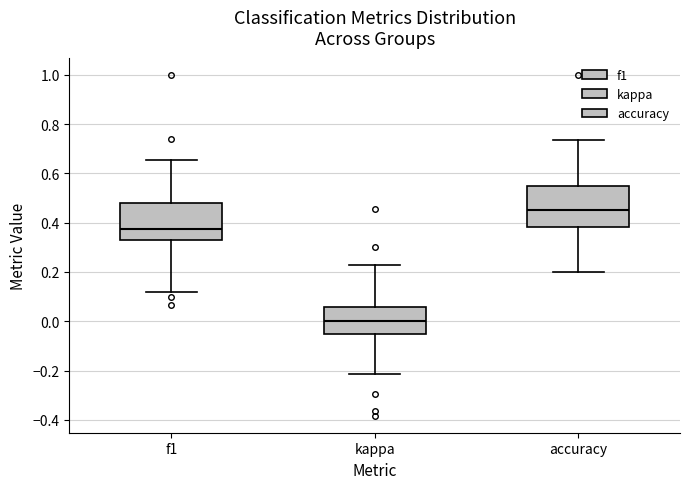

Reading left to right, read every box against the y-axis: the position of its median line, the range the box covers, and the ends of its whiskers. The values are not printed on the chart, so give them approximately, as read against the axis.

f1: median 0.38, box 0.34 to 0.48, whiskers 0.12 to 0.66
kappa: median 0.00, box -0.06 to 0.06, whiskers -0.22 to 0.22
accuracy: median 0.46, box 0.38 to 0.56, whiskers 0.20 to 0.74